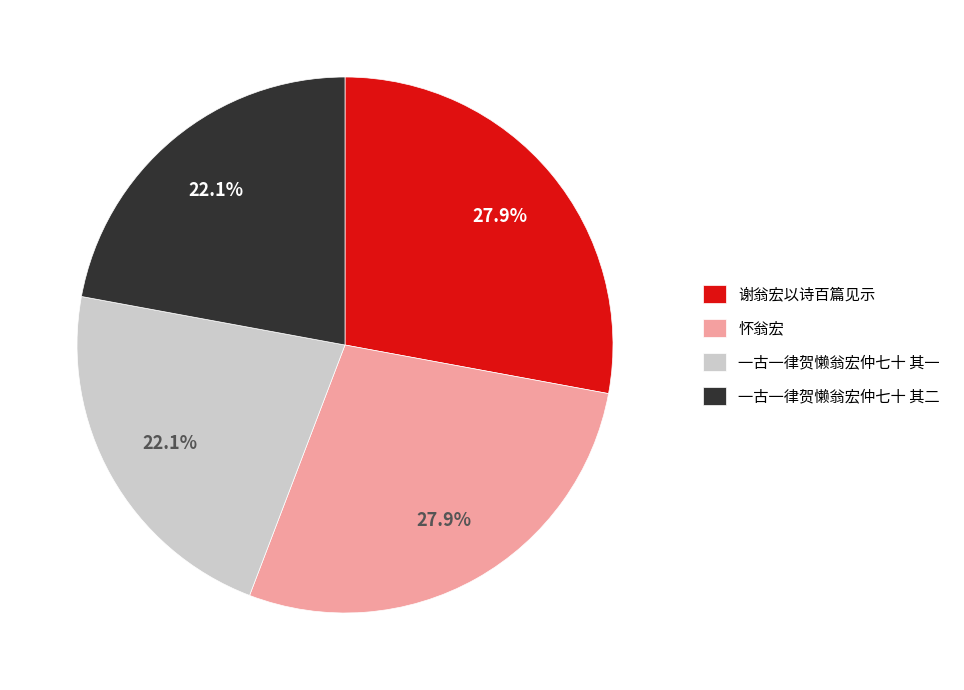

What portion of the pie excludes 一古一律贺懒翁宏仲七十 其二?

77.9%